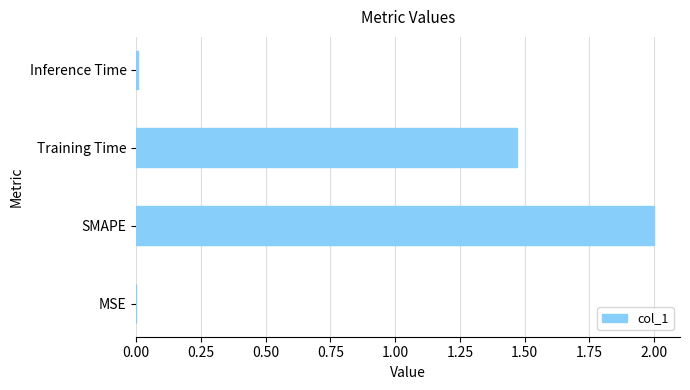

Which has a higher value, Inference Time or Training Time?

Training Time